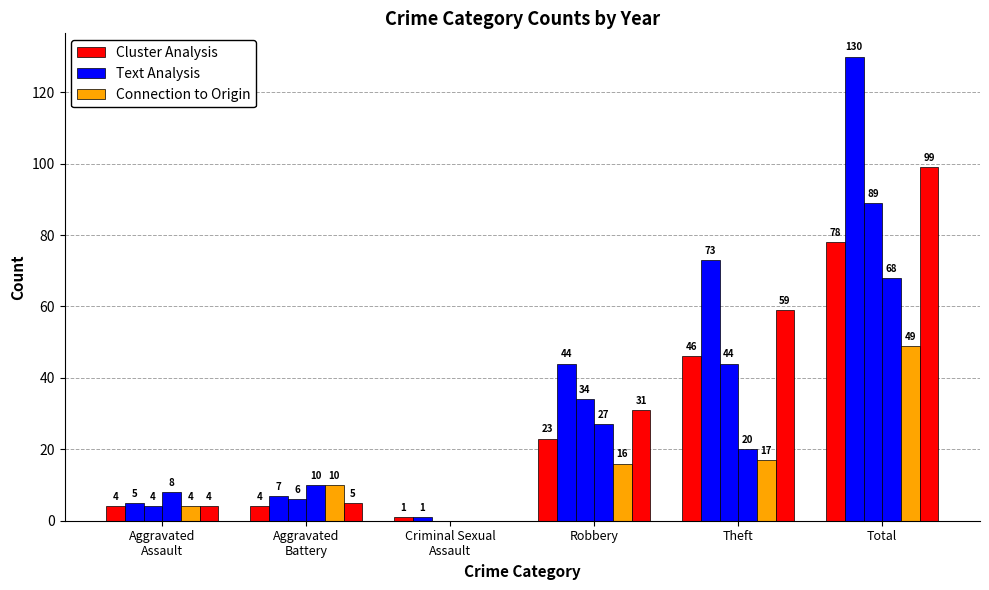

Reading right to left, transcribe all the data shown in this chart.

Cluster Analysis: 78	46	23	1	4	4
Text Analysis: 130	73	44	1	7	5
Connection to Origin: 49	17	16	0	10	4